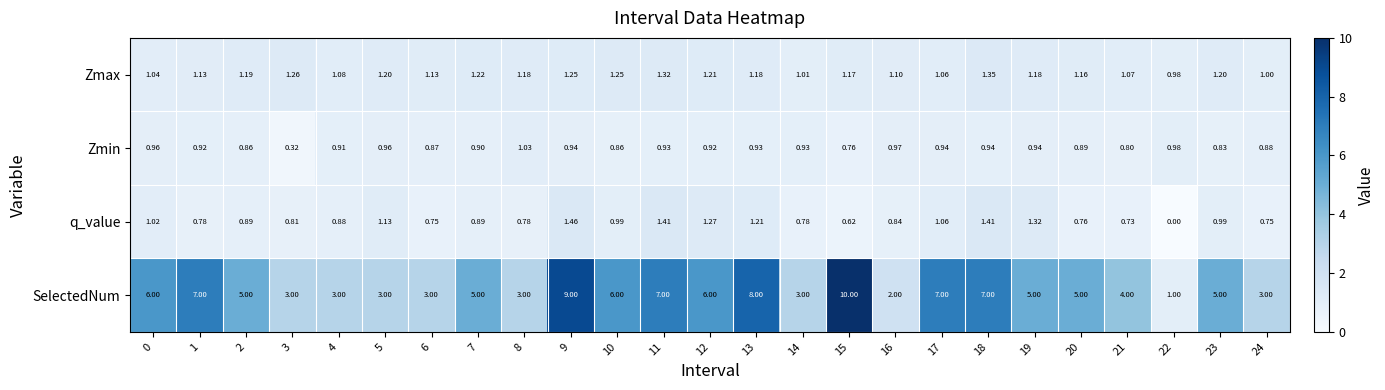

Between 2 and 12, which series saw the biggest shift?

SelectedNum